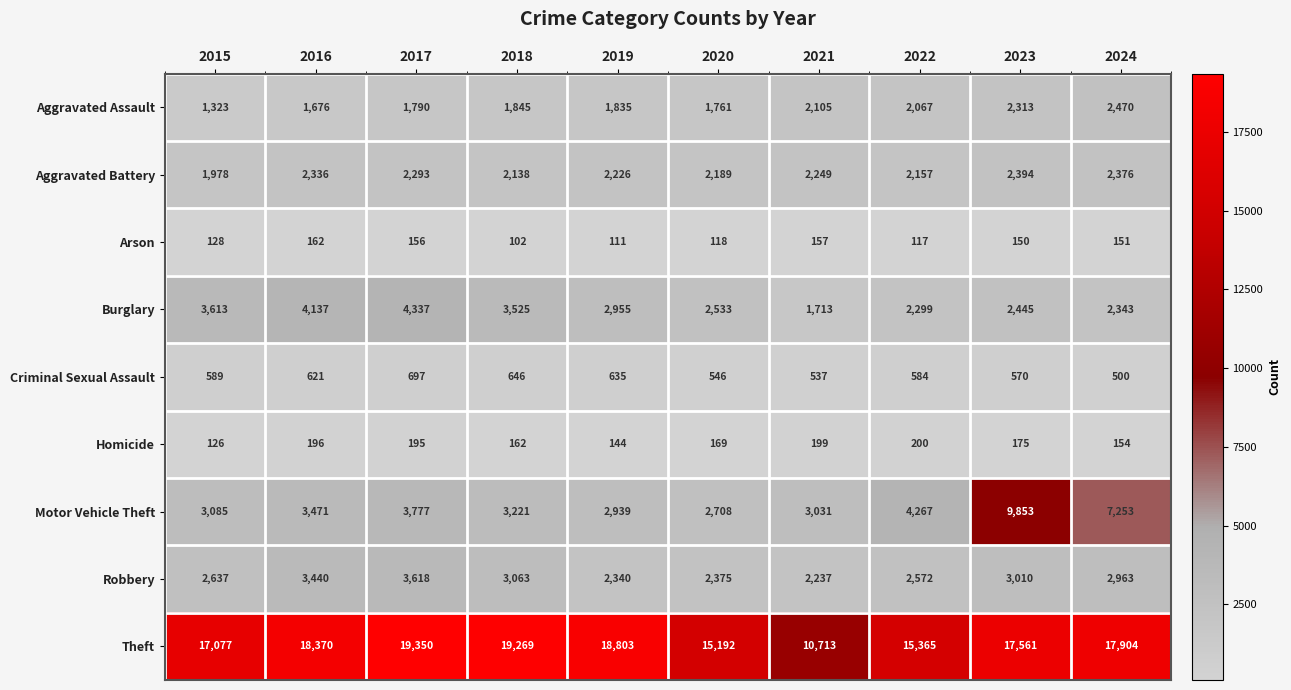

True or false: Aggravated Assault has a value of 2313 at 2023.

True